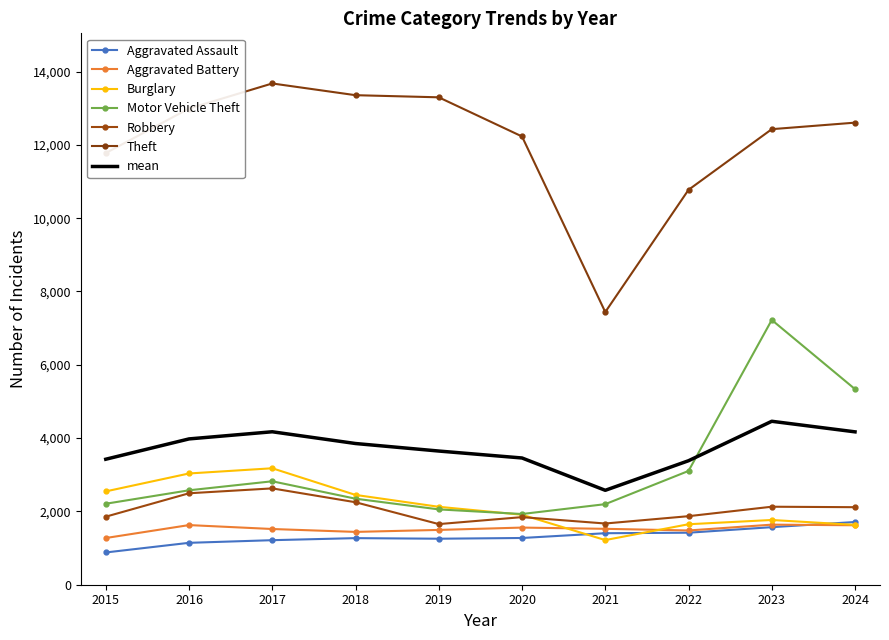

What is the difference between the Burglary values at 2015 and 2017?

631.0